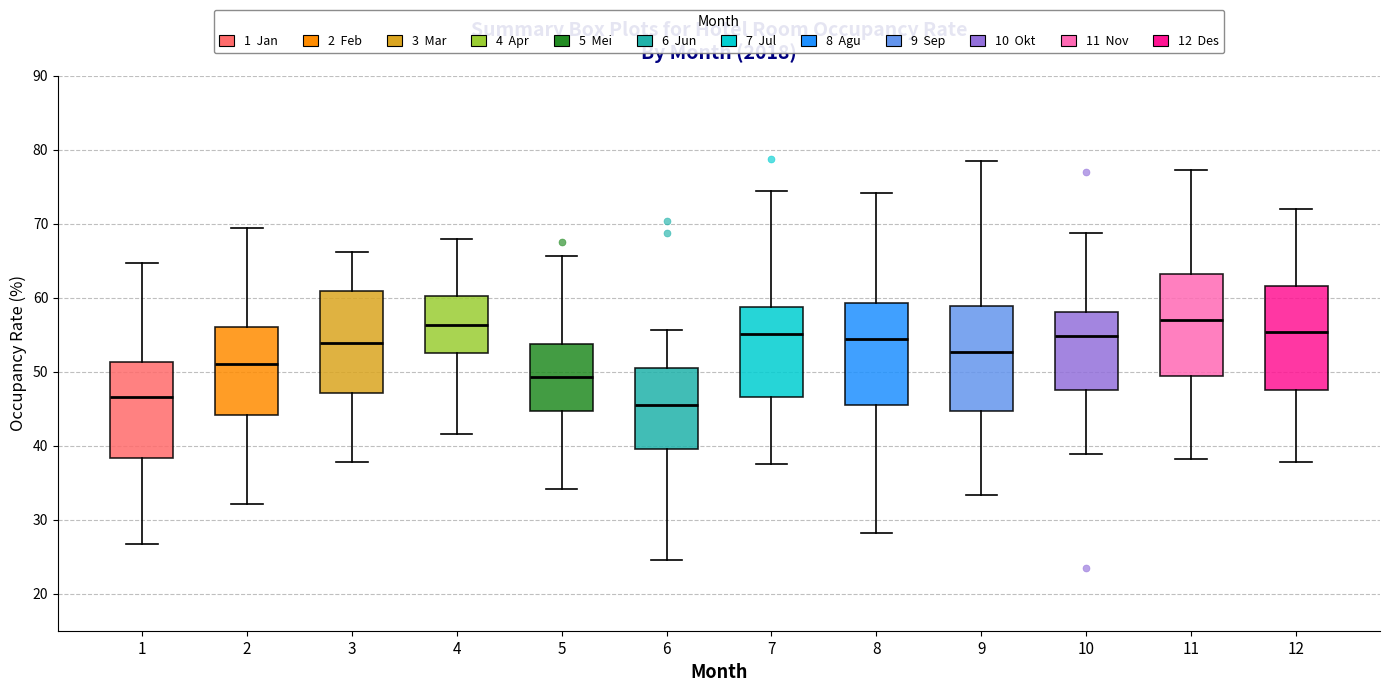

Where does the upper whisker of the box at x = 9 end on the y-axis? The values are not printed on the chart, so give them approximately, as read against the axis.

78